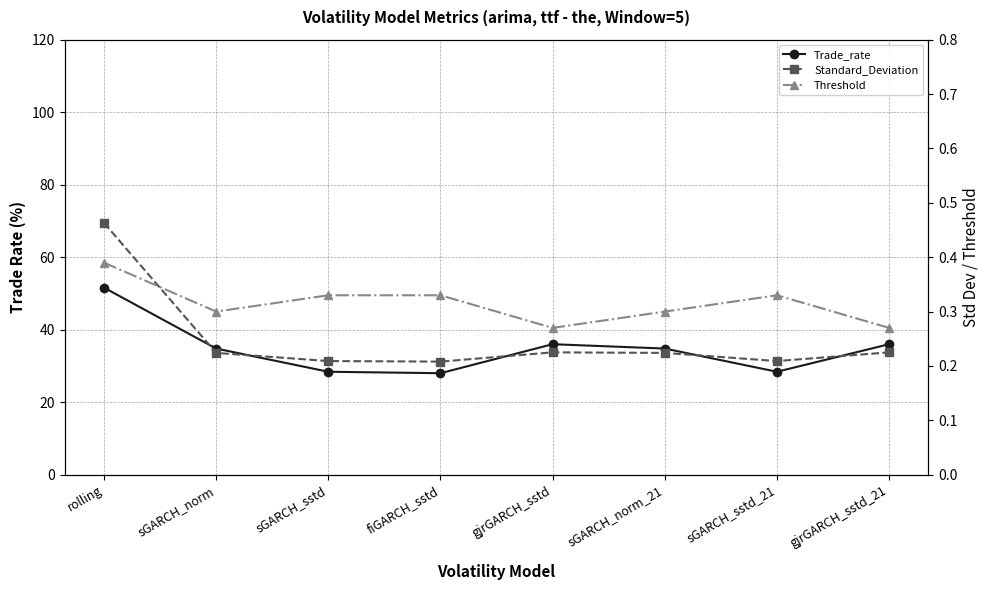

Is this an area chart (filled region under the line)?

No